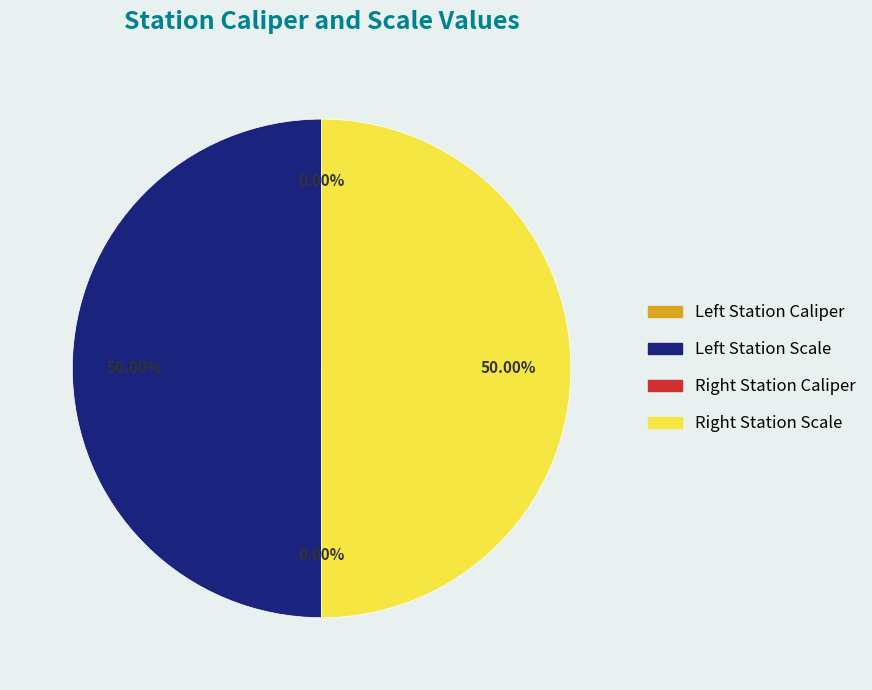

How many segments does this pie chart have?

4